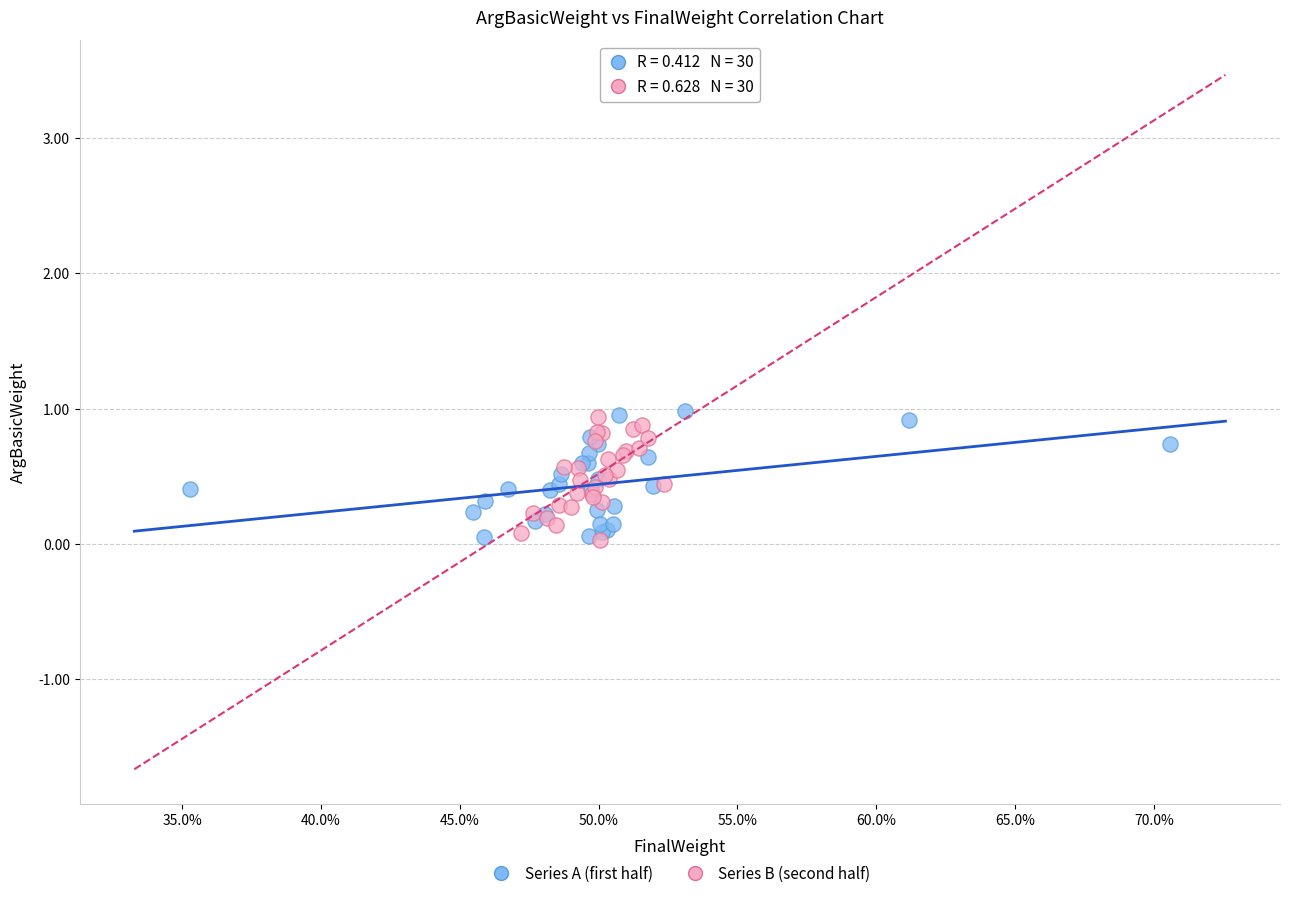

What are all the series names shown in the legend?

Series A (first half), Series B (second half)